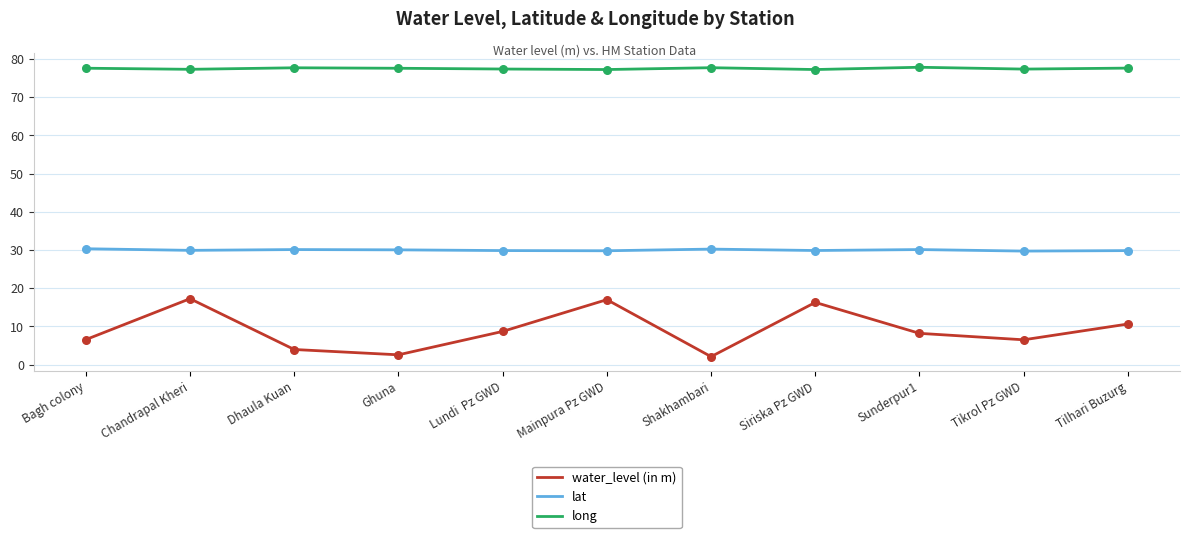

Which series has the largest range (max minus min)?

water_level (in m)